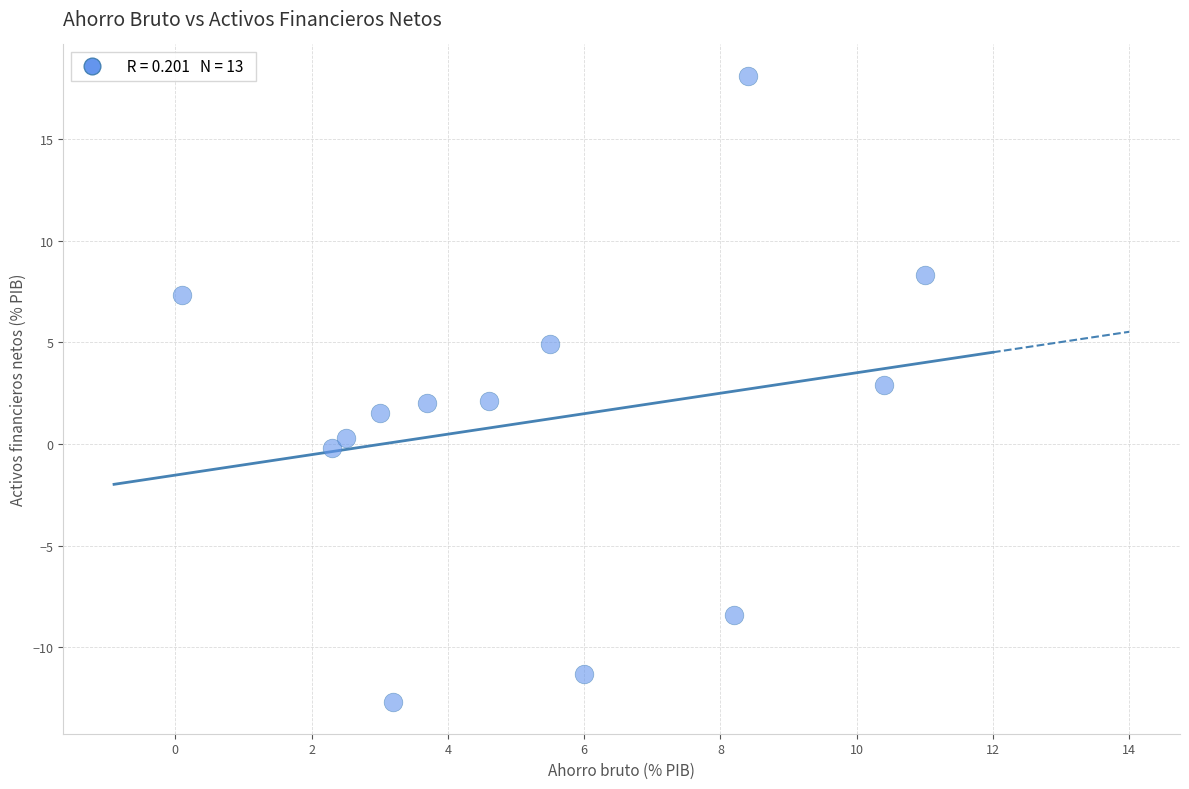

What is the range of Y values (max minus min)?

30.8